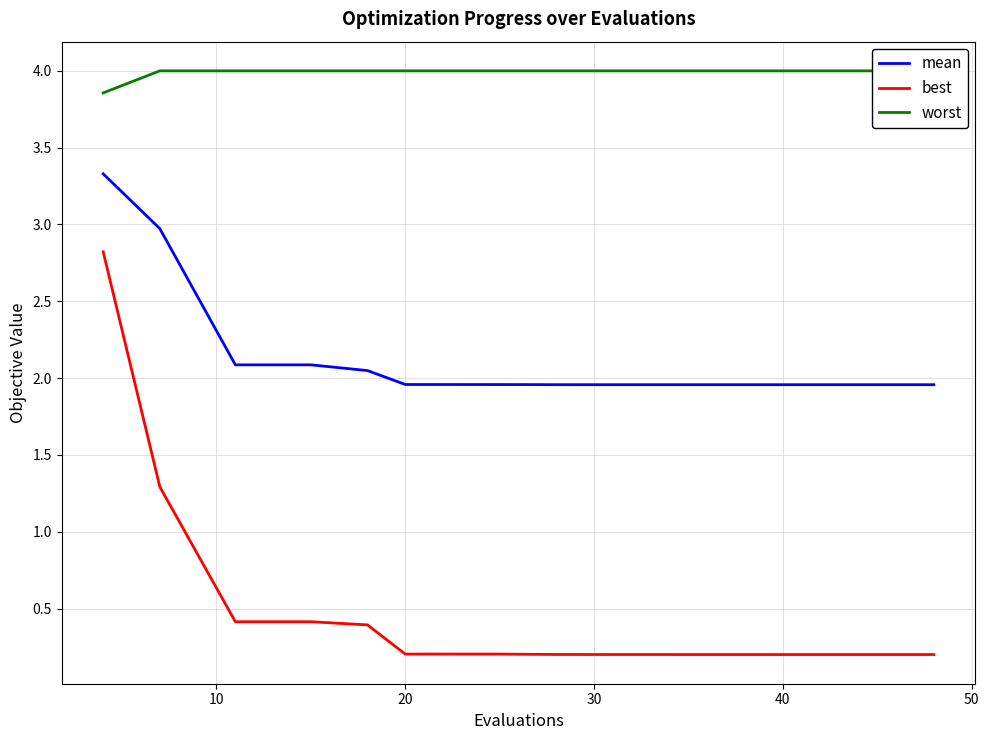

True or false: mean and best intersect in this chart.

False